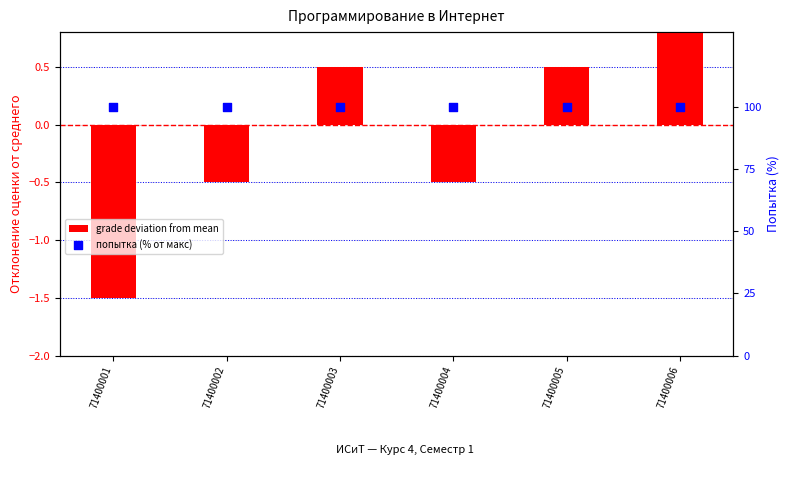

Which series reaches the minimum Y coordinate?

grade deviation from mean